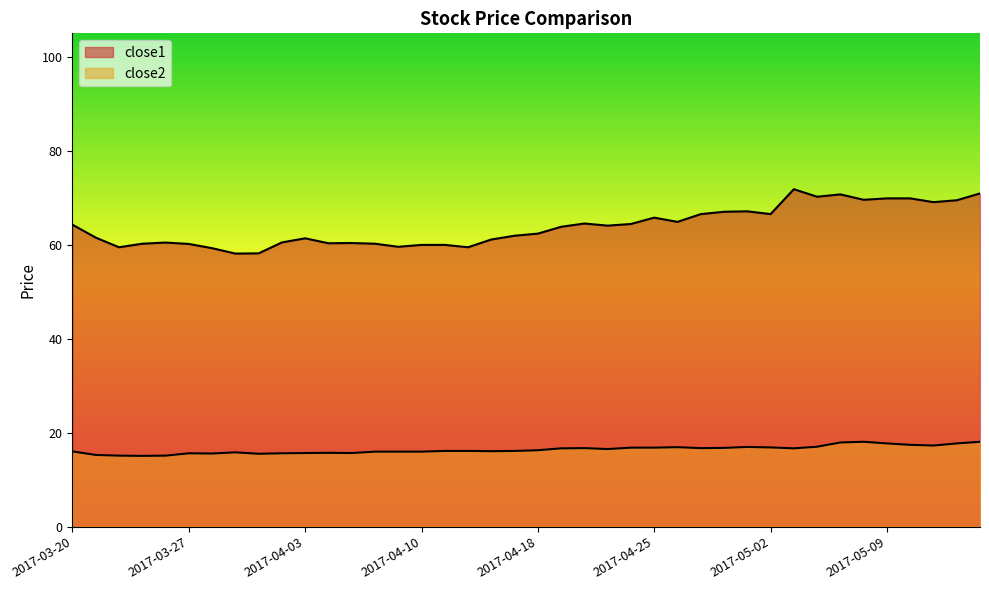

Where does the close2 series first go above 16?

2017-03-20